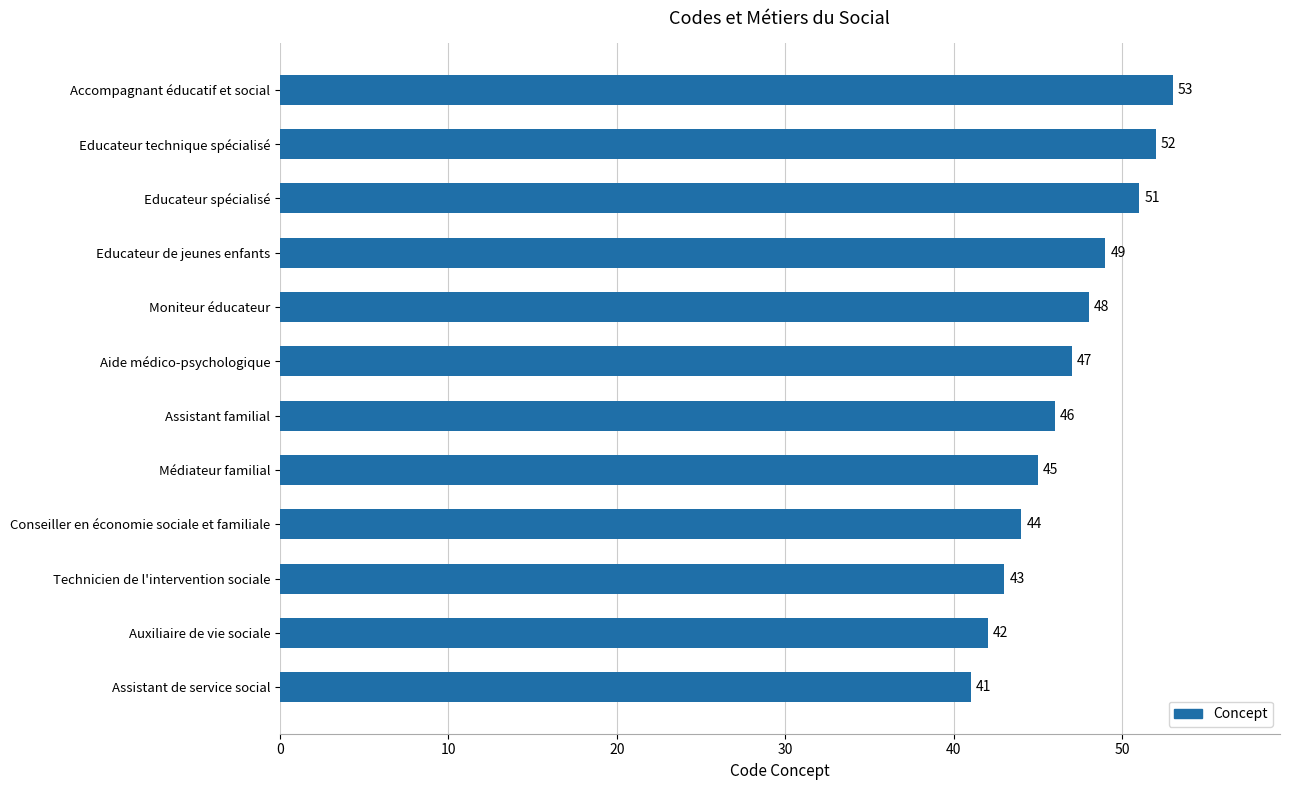

Are the bars horizontal?

Yes